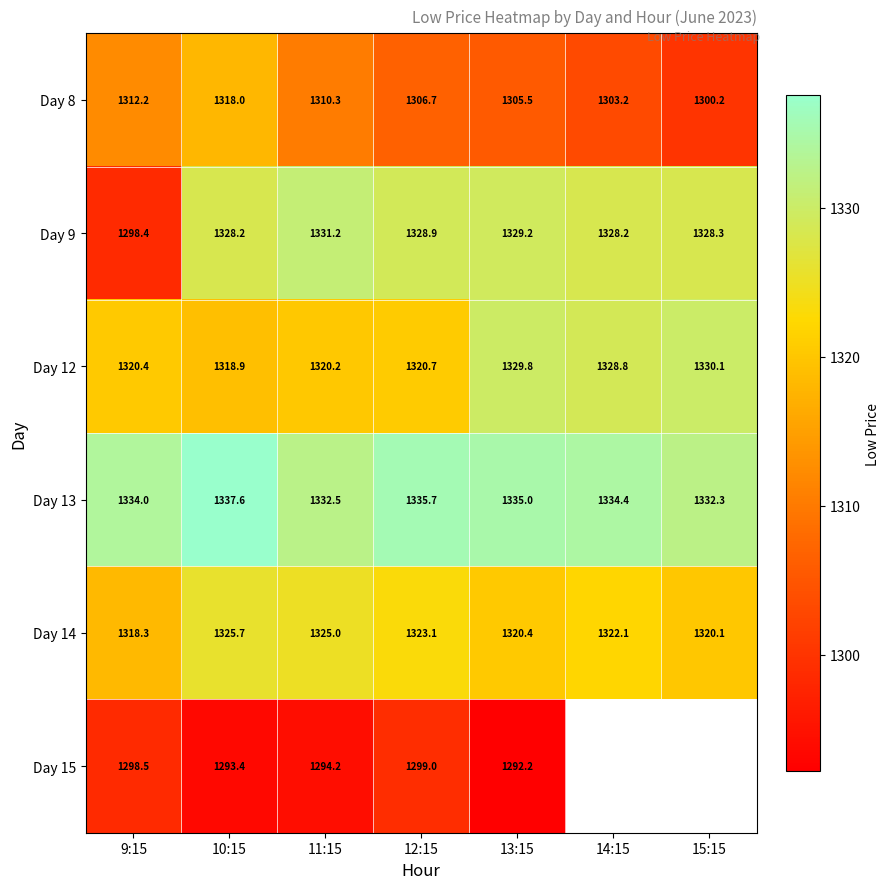

Is the value of Day 9 at 10:15 greater than the value of Day 12 at 10:15?

Yes